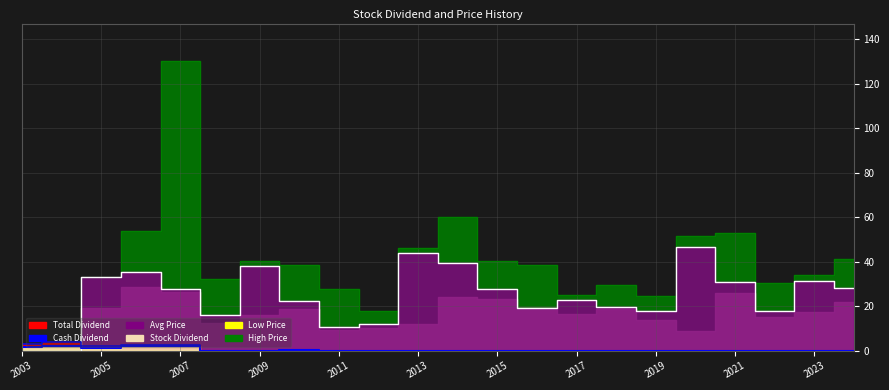

How many data points does each series have?

22